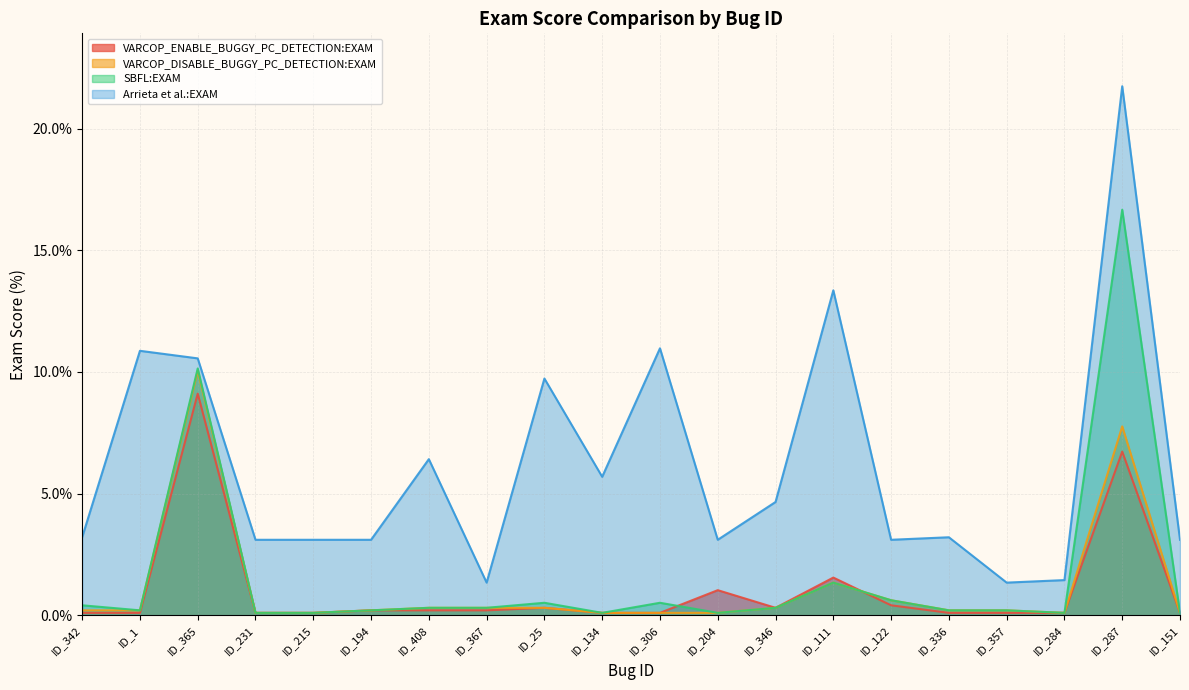

The VARCOP_ENABLE_BUGGY_PC_DETECTION:EXAM series shows 0.1 at ID_336. True or false?

False